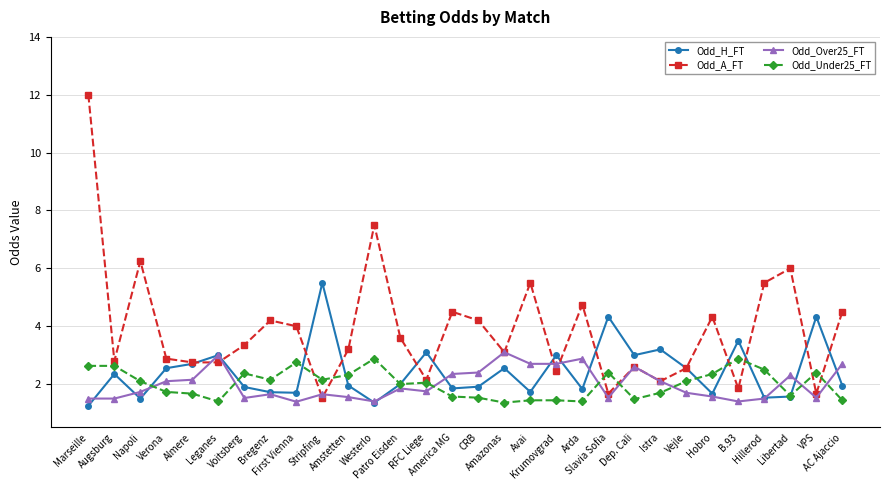

Which series has the largest total across all categories?

Odd_A_FT